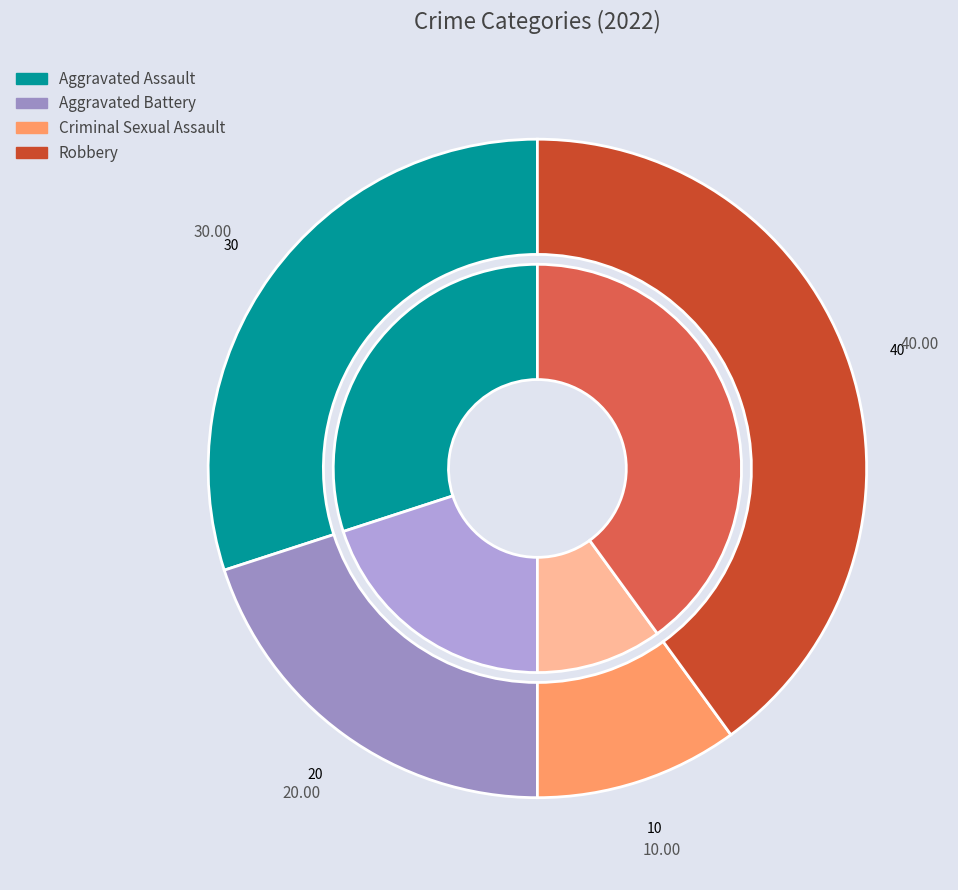

Which category has the biggest portion of the pie?

Robbery